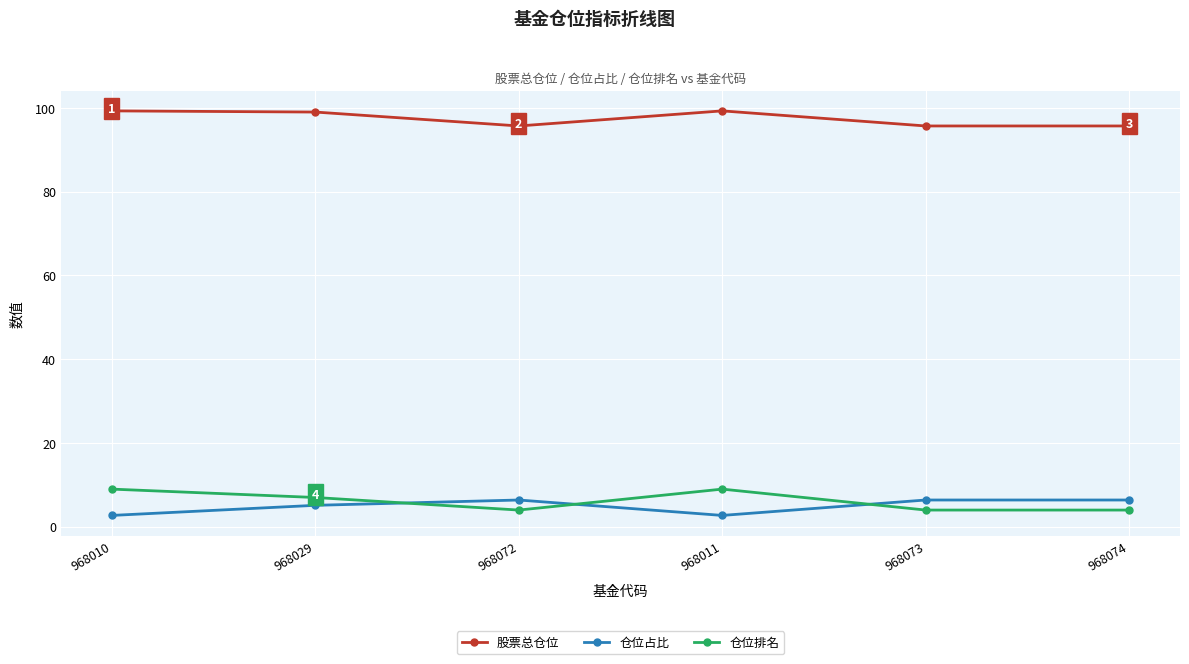

True or false: 仓位排名 and 股票总仓位 cross at least once.

False